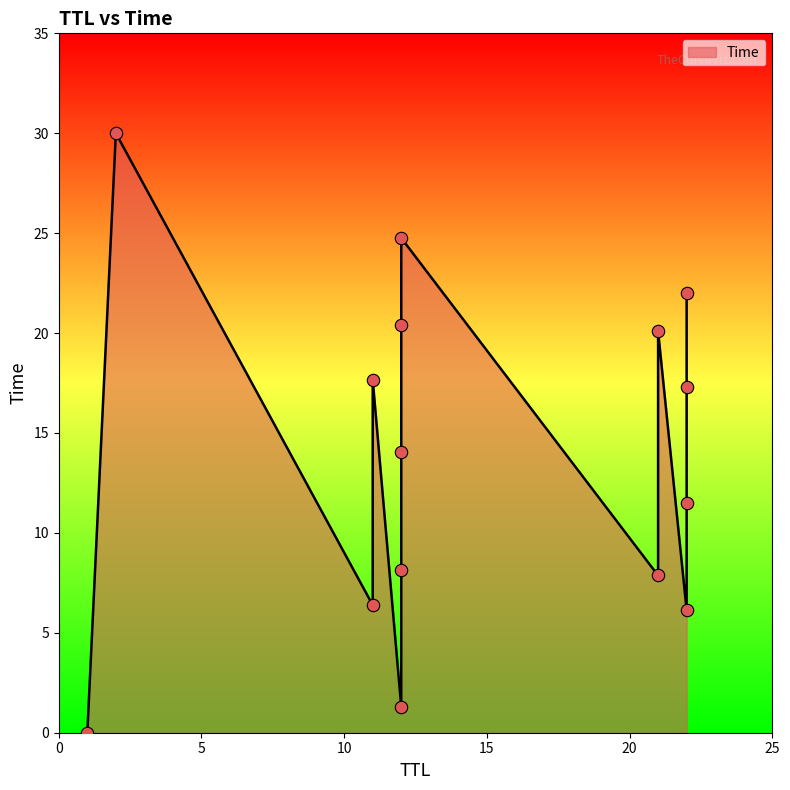

Which has a higher value, 12 or 22?

22